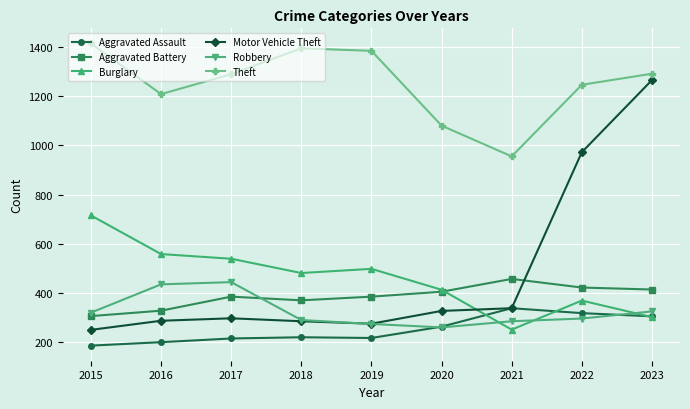

What value does the Motor Vehicle Theft series have at 2017?

297